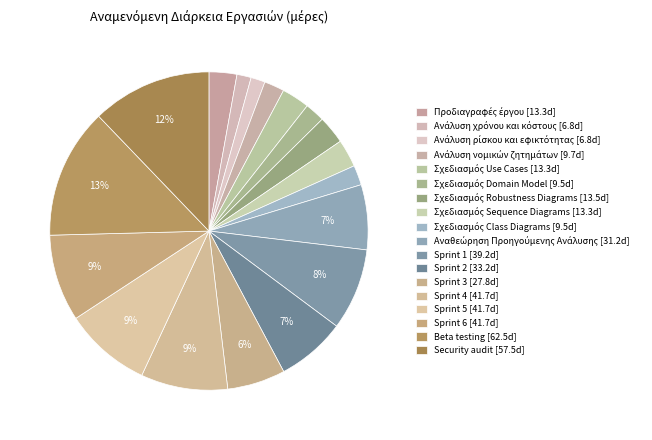

How many segments does this pie chart have?

18